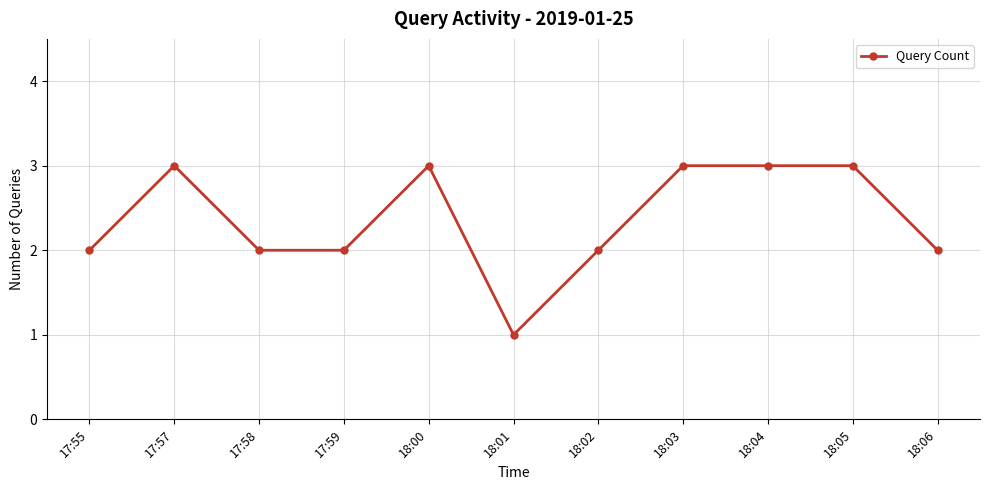

How many values are between 2 and 3?

10